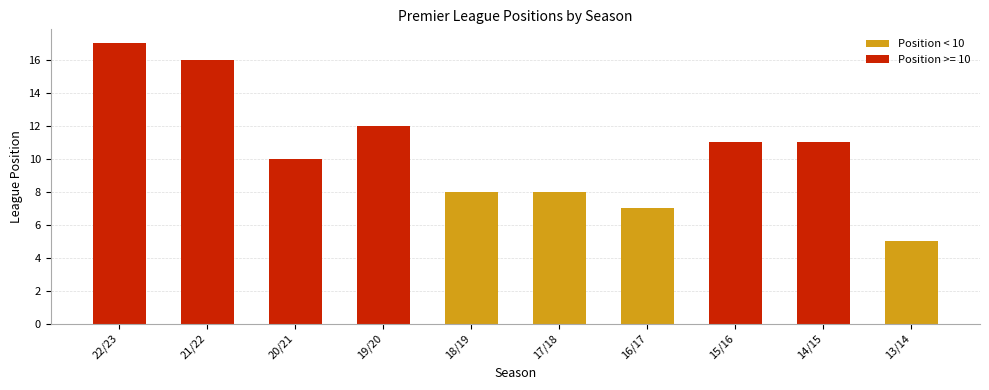

What is the label of the 8th bar from the right?

20/21